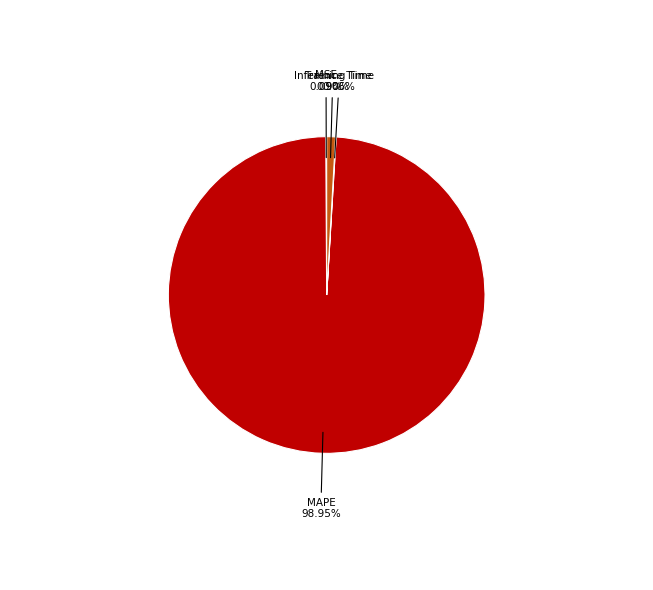

Does any single category account for the majority?

Yes